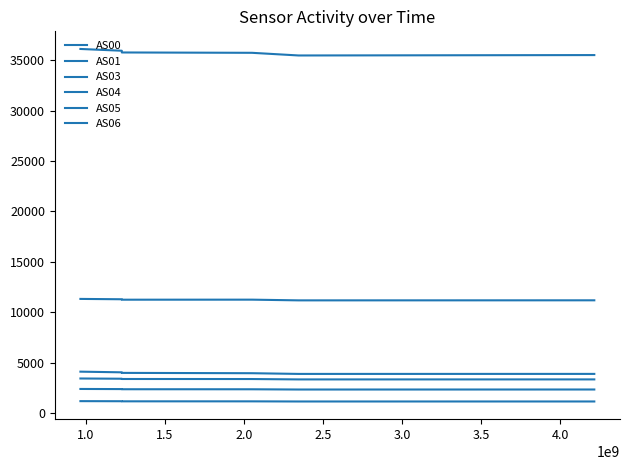

True or false: AS00 and AS03 cross at least once.

False